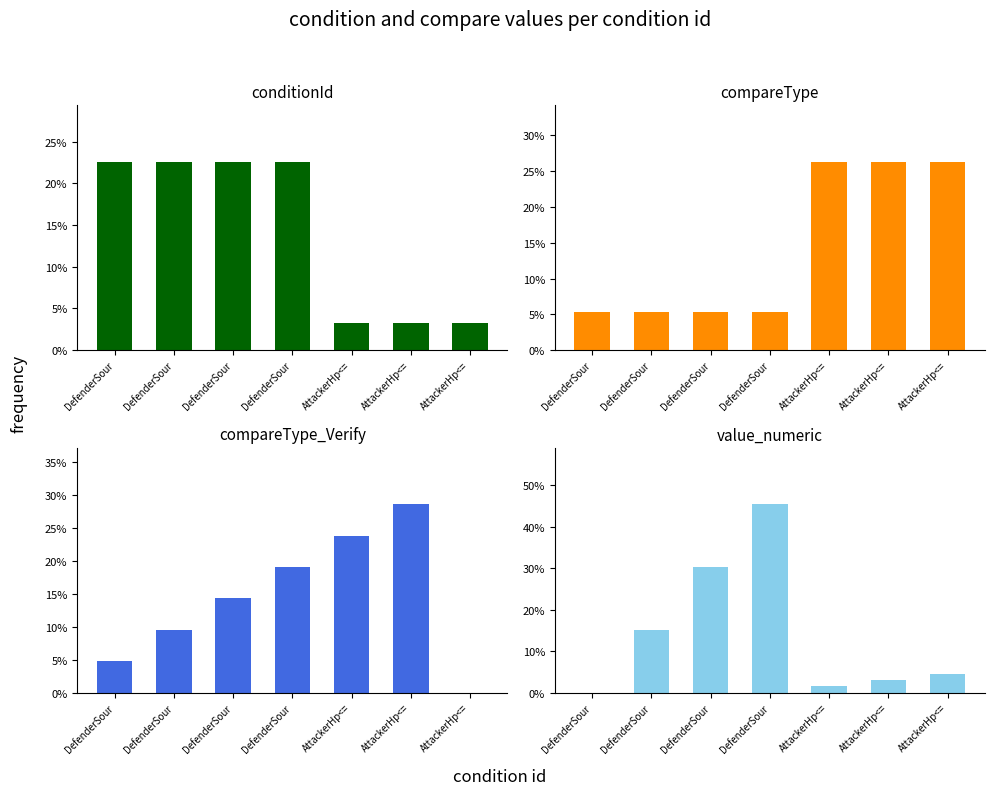

Which series changed the most between AttackerHp<= and AttackerHp<=?

compareType_Verify